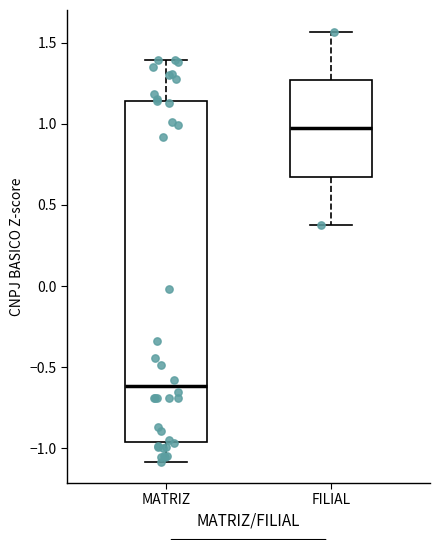

Comparing the boxes themselves (not the whiskers), which one is the tallest?

MATRIZ